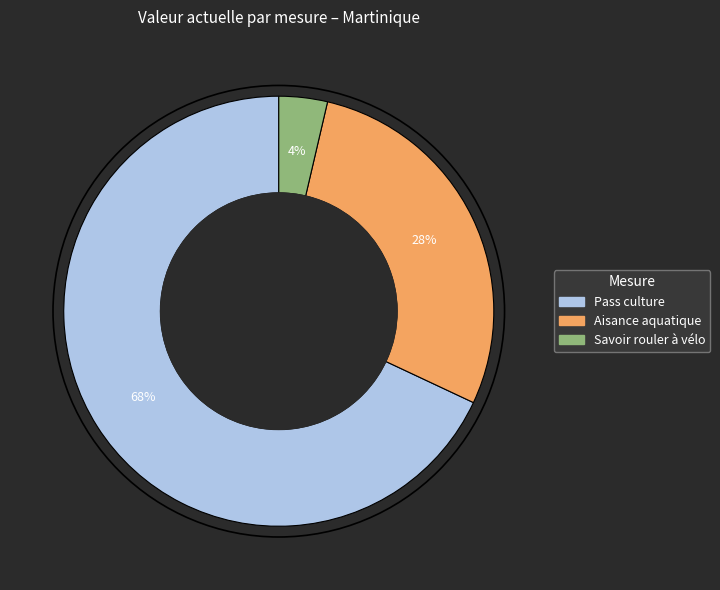

What is the majority slice?

Pass culture